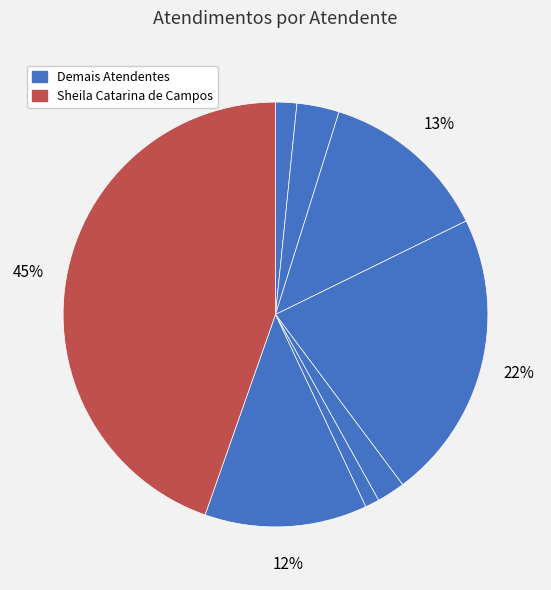

Which category has the biggest portion of the pie?

Sheila Catarina de Campos